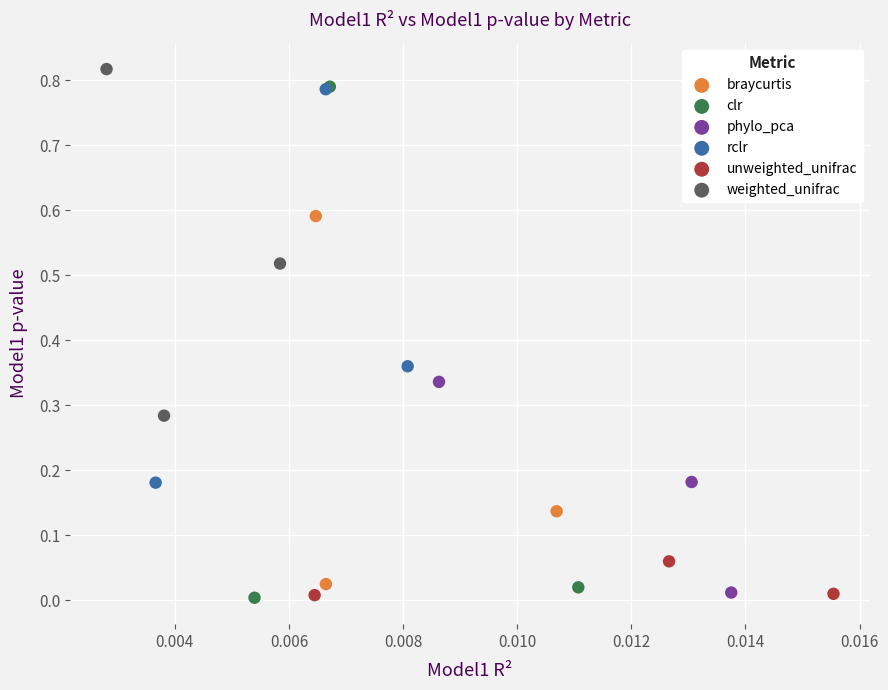

Which series reaches the maximum Y coordinate?

weighted_unifrac